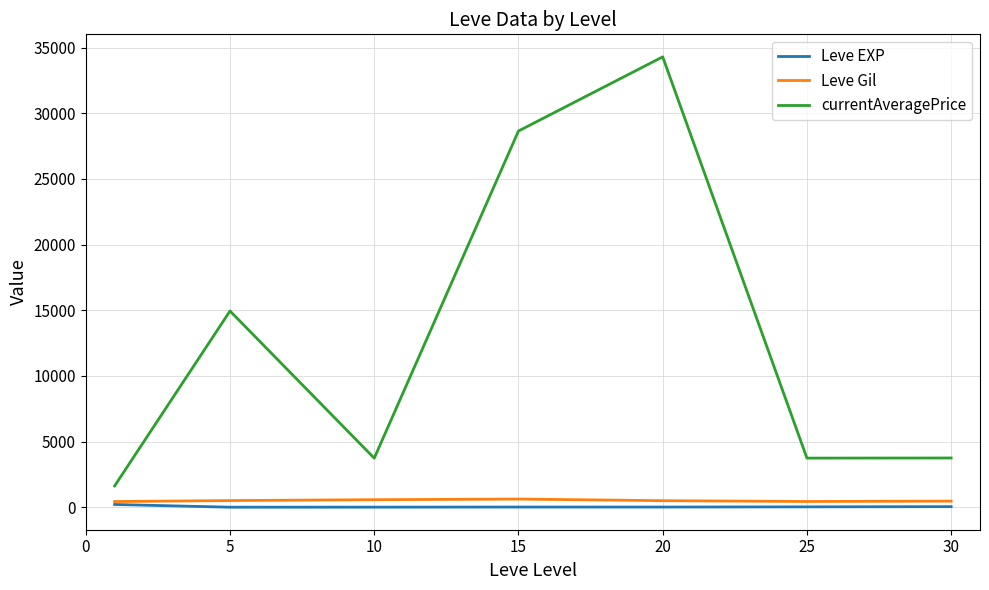

Which series has the largest range (max minus min)?

currentAveragePrice